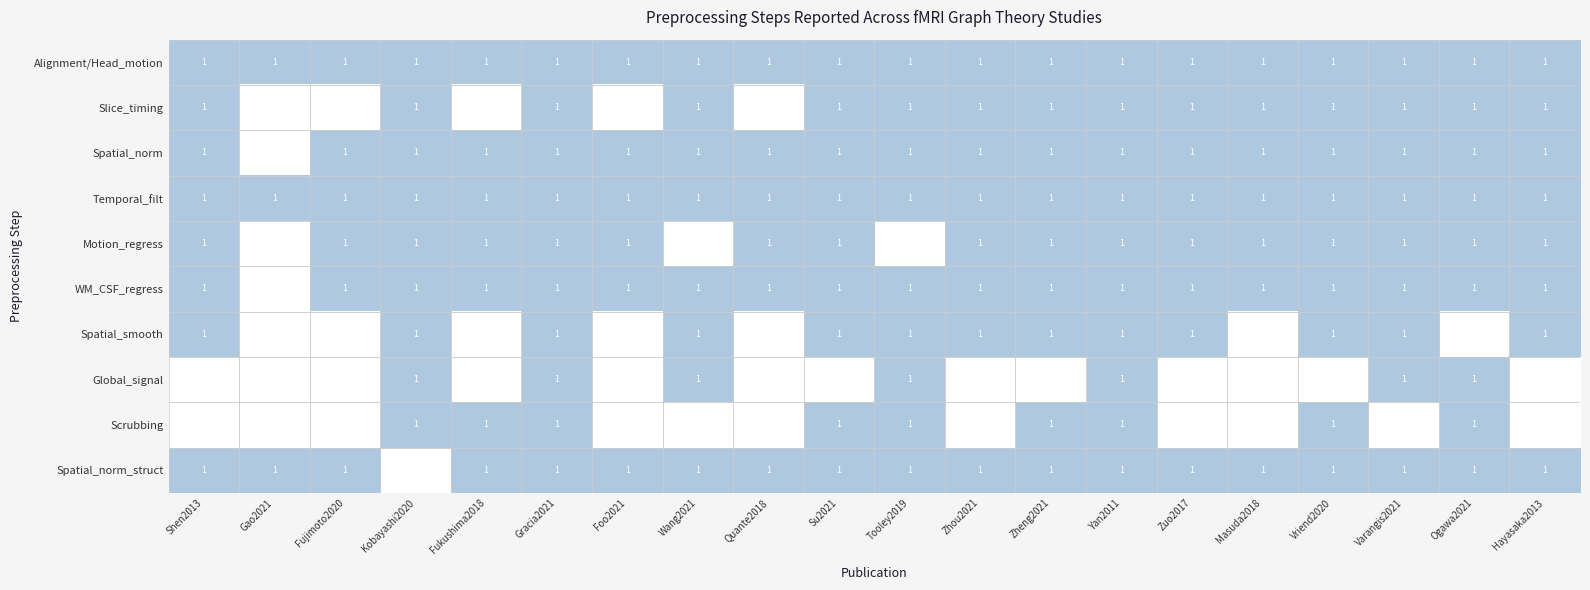

What is the approximate value of Slice_timing at 13?

1